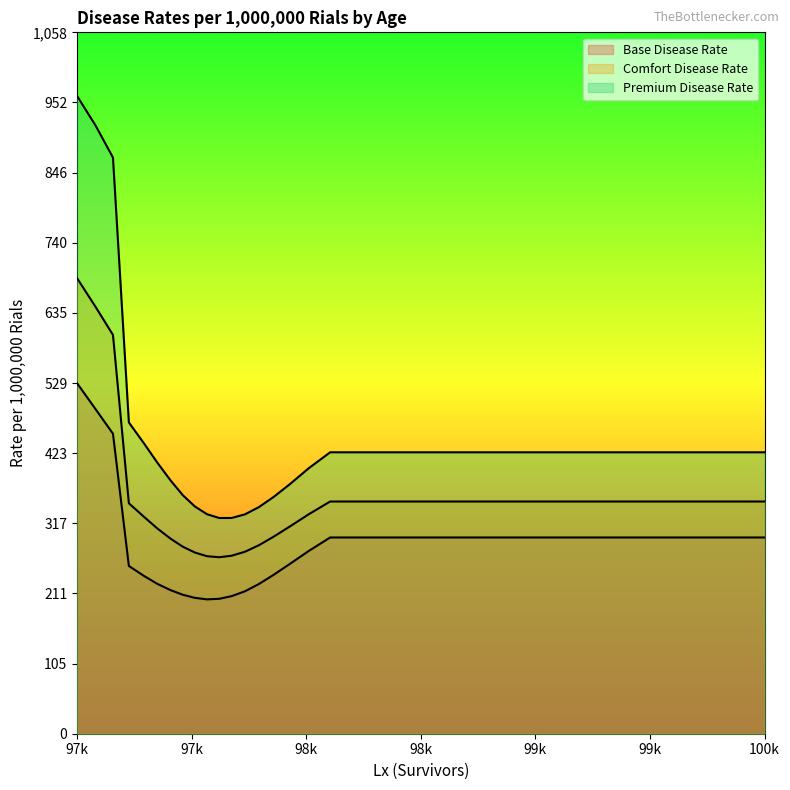

Is the value of Comfort Disease Rate at 9 greater than the value of Premium Disease Rate at 12?

No